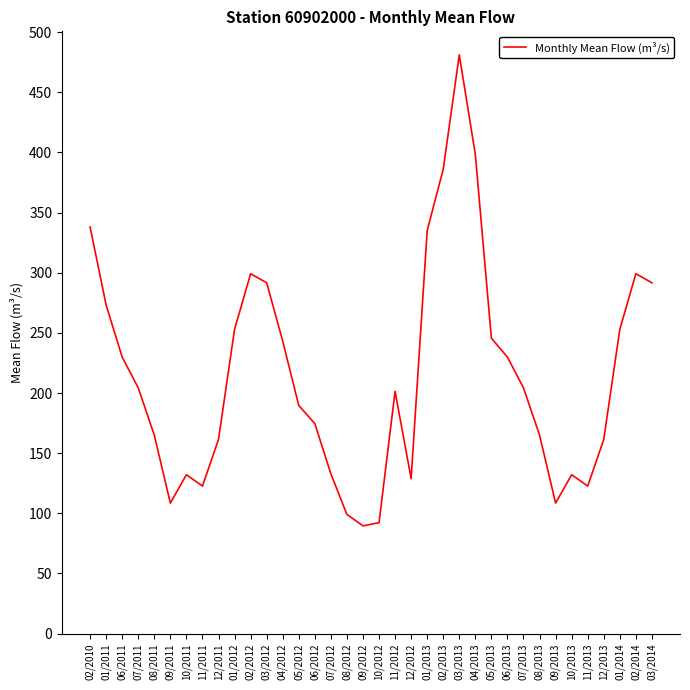

How many interior local valleys (lower than both neighbors) does the data have?

6